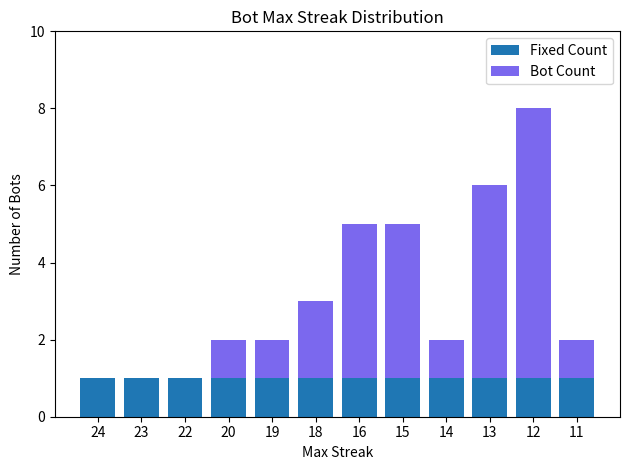

The value of Fixed Count at 18 is 1. True or false?

True